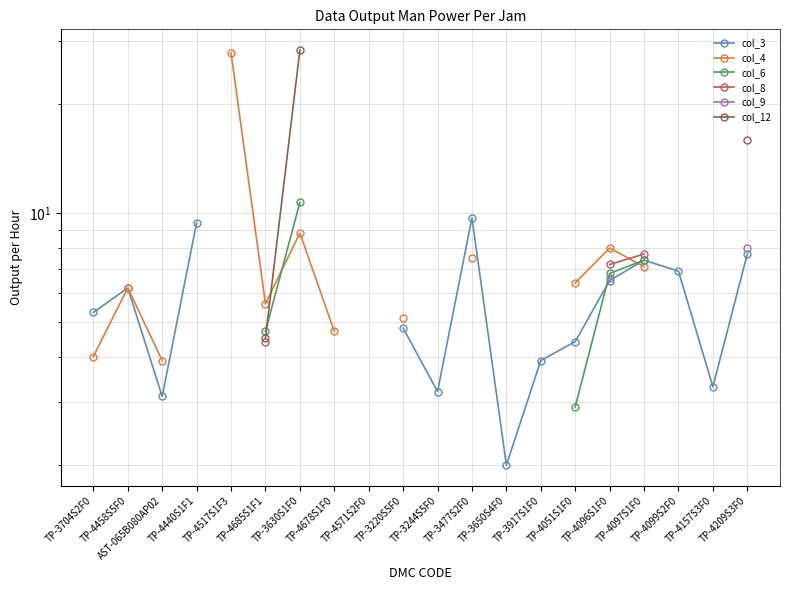

True or false: col_8 has more than 2 interior local peaks.

False